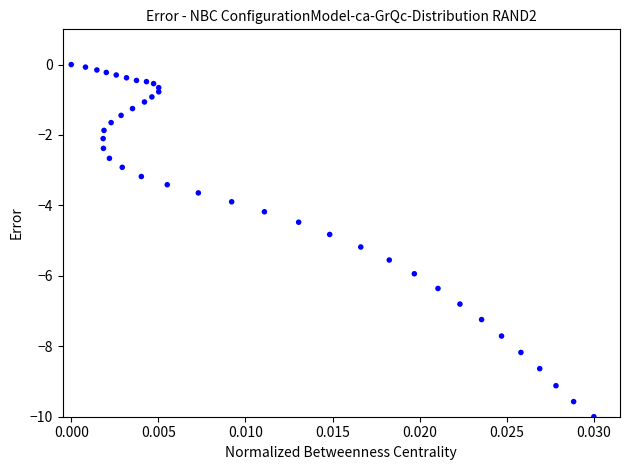

What is the range of Y values (max minus min)?

10.0